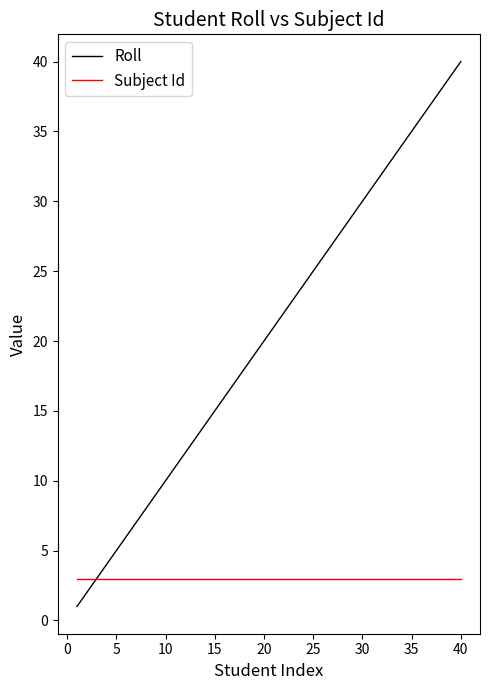

What is the smallest value displayed?

1